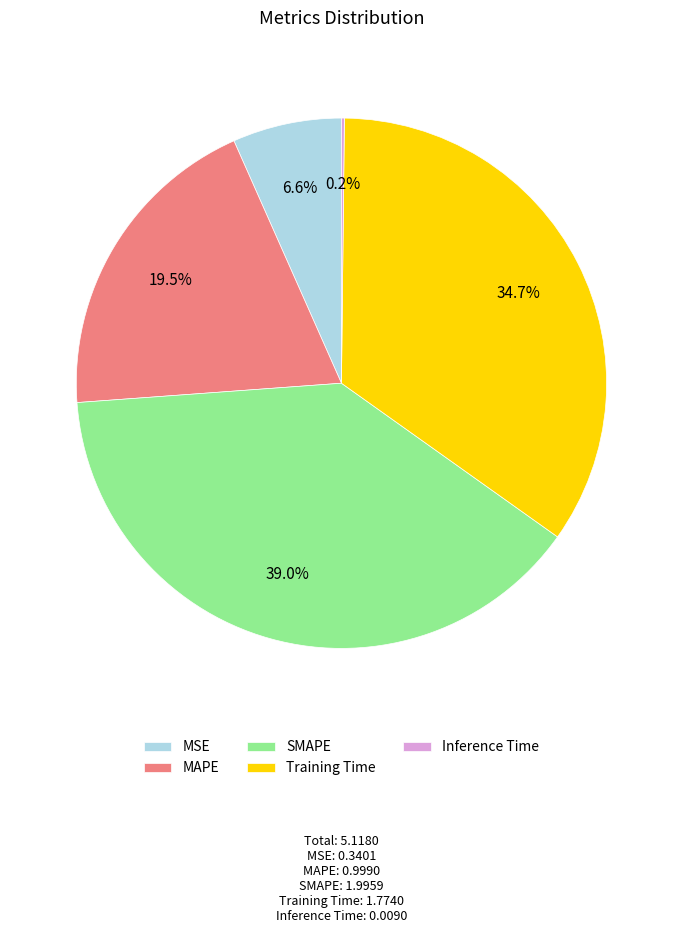

Is there a majority slice in this chart?

No